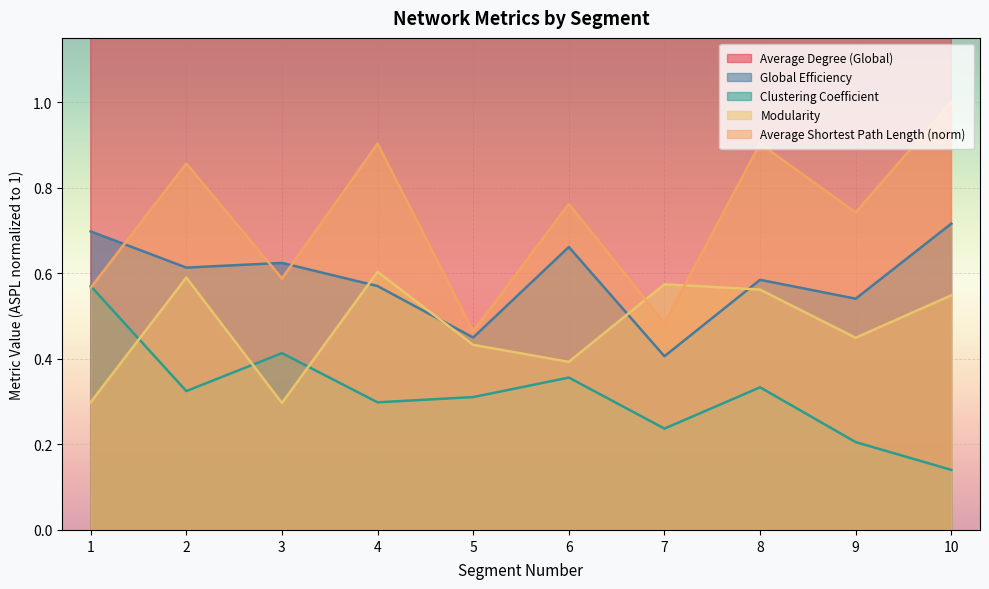

How many lines are shown in the chart?

5